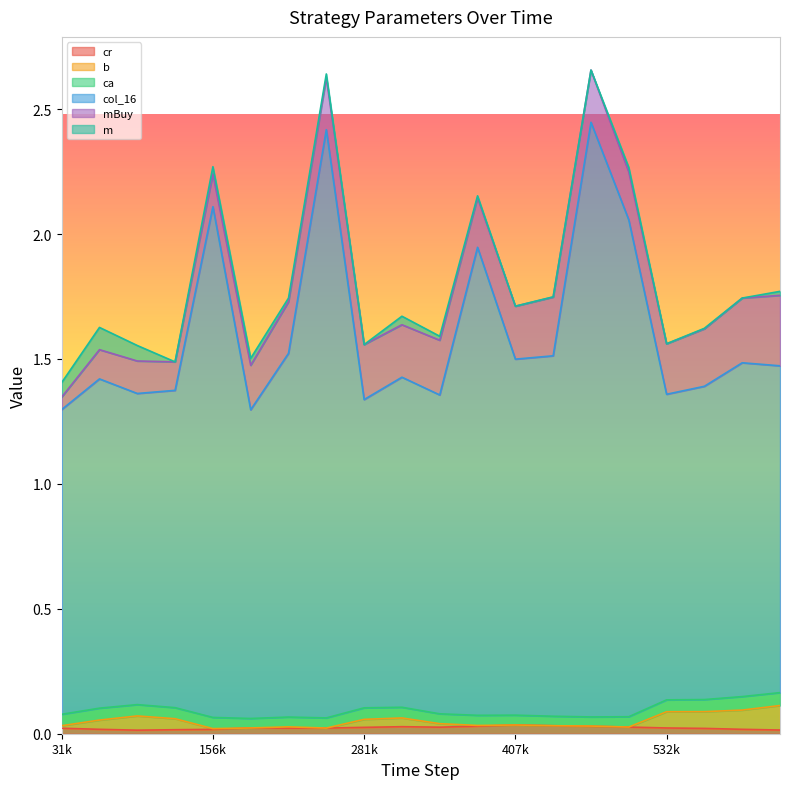

True or false: b and cr cross at least once.

False